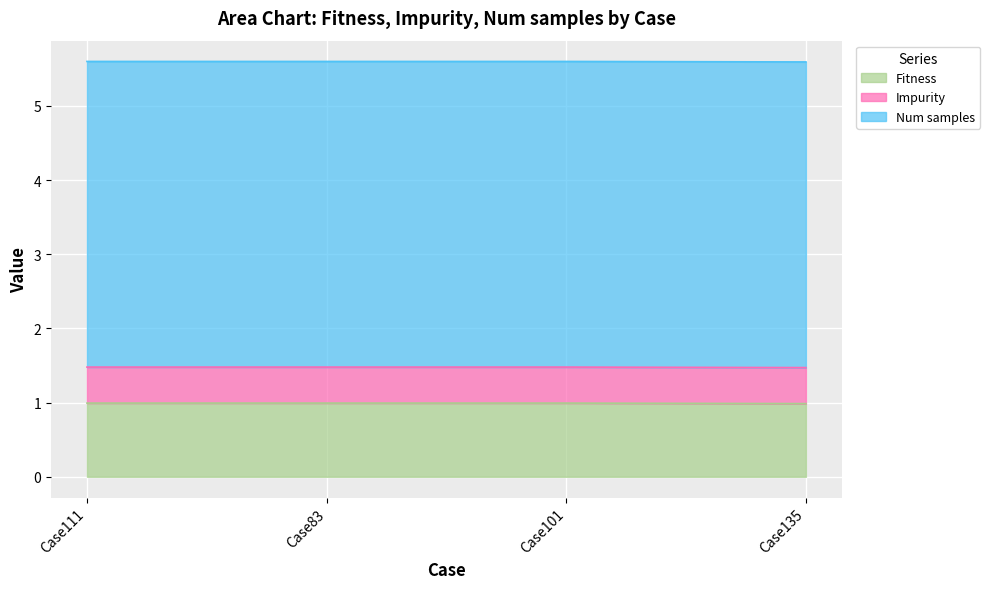

List the series in order of their peak value, highest first.

Num samples, Fitness, Impurity